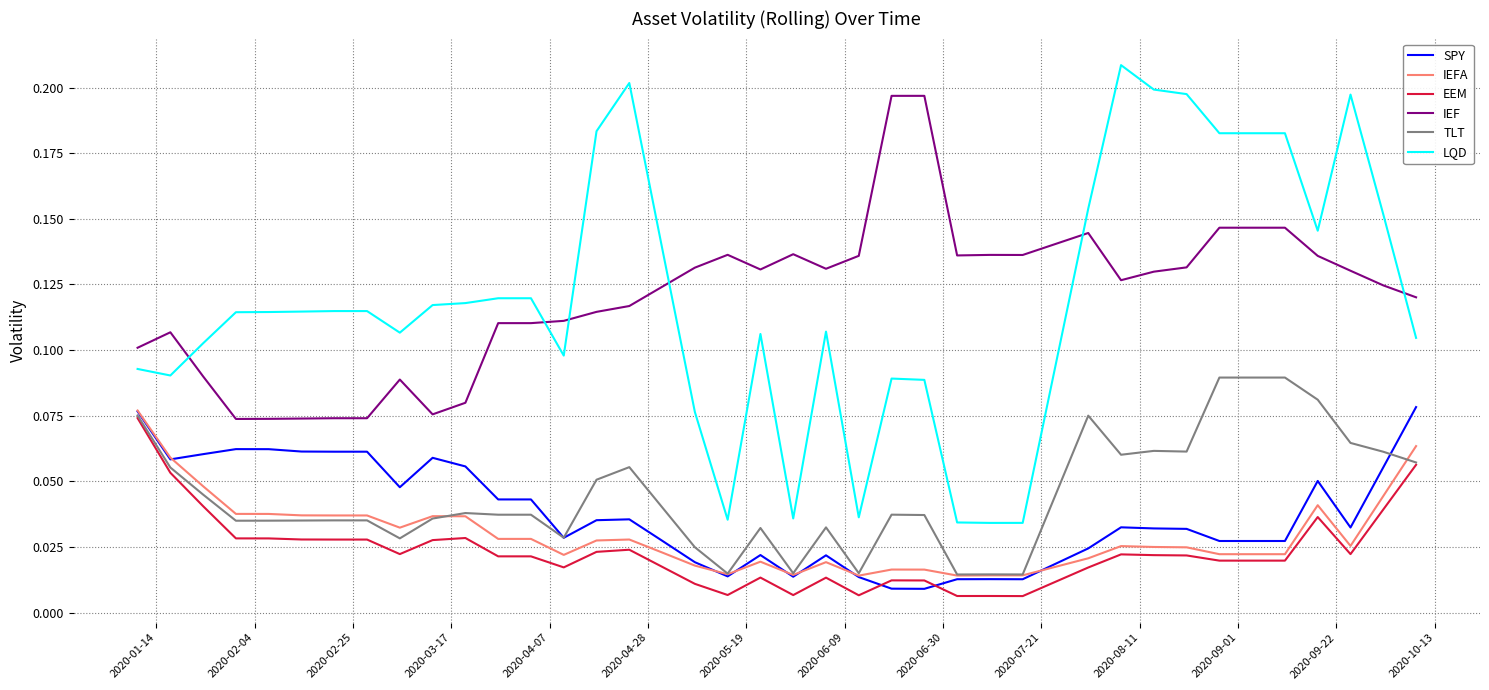

Which series has the largest range (max minus min)?

LQD